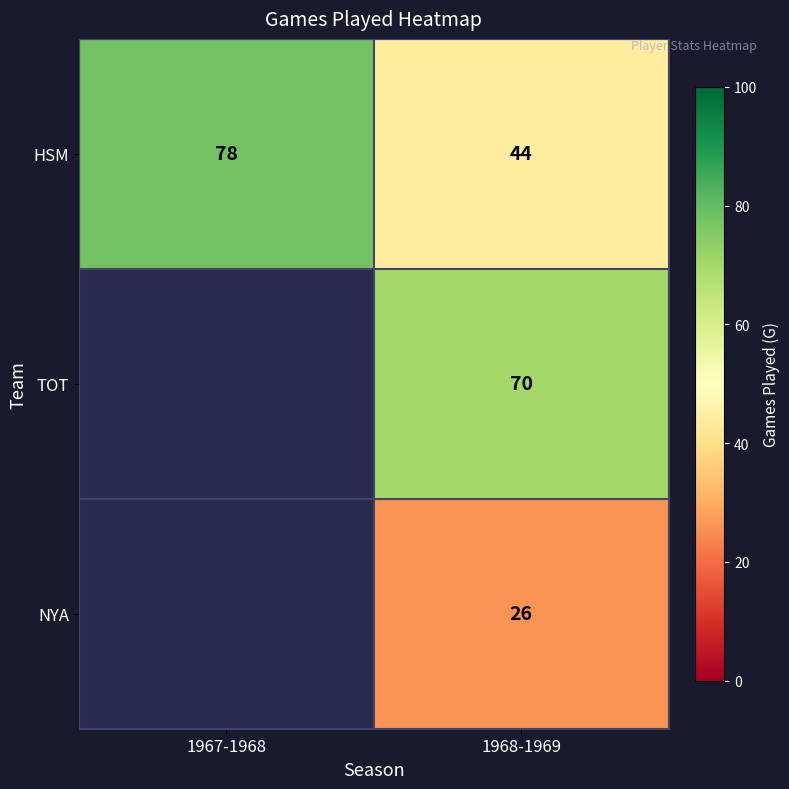

What is the minimum value shown in the chart?

26.0